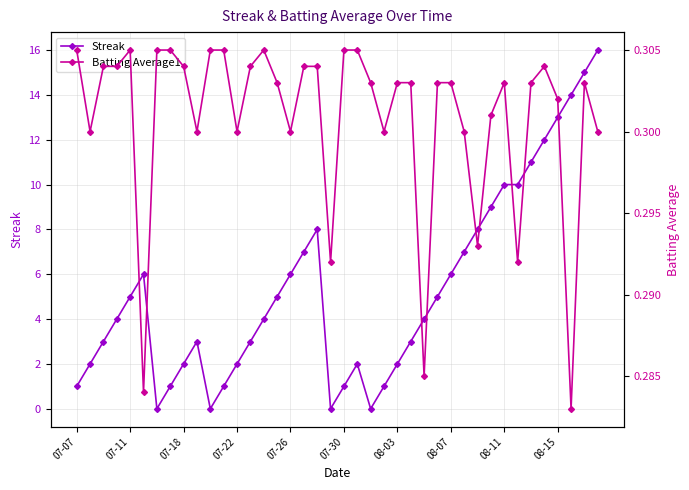

Which series has the largest total across all categories?

Streak